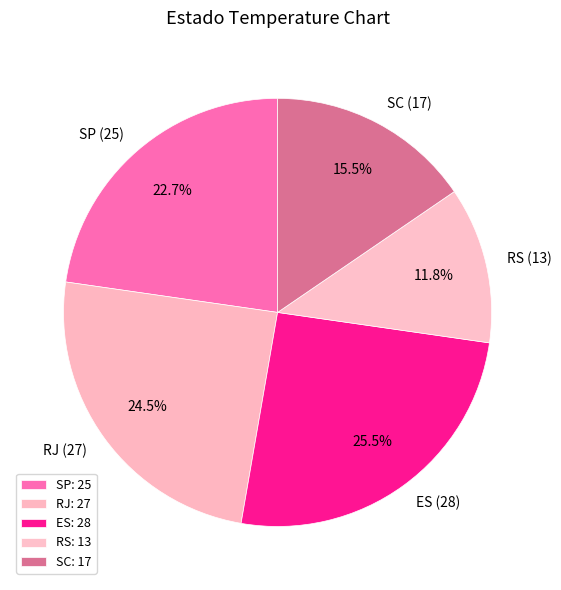

Is there a majority slice in this chart?

No